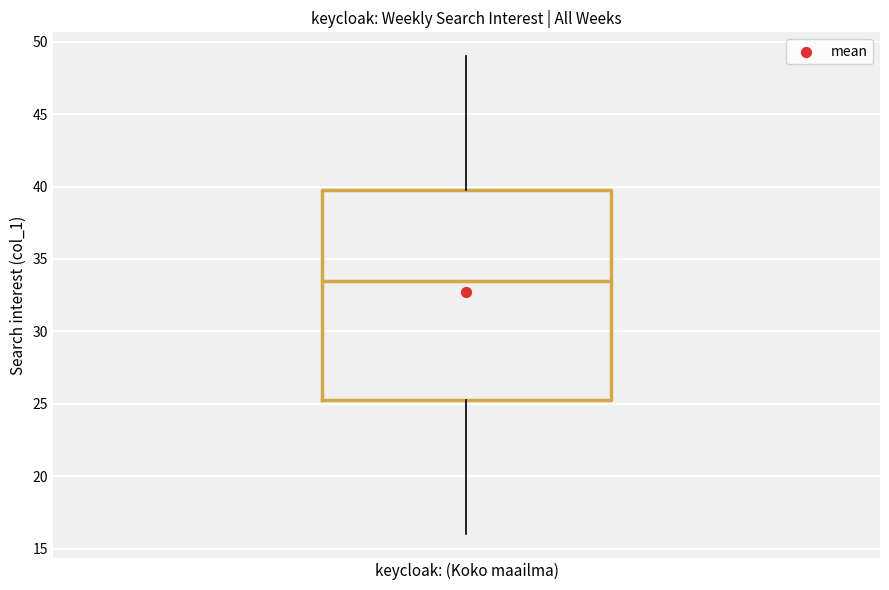

Transcribe this box plot: give where the median line is, the range the box spans, and where the two whiskers end, as read against the y-axis. The values are not printed on the chart, so give them approximately, as read against the axis.

median 33.5, box 25.5 to 40.0, whiskers 16.0 to 49.0